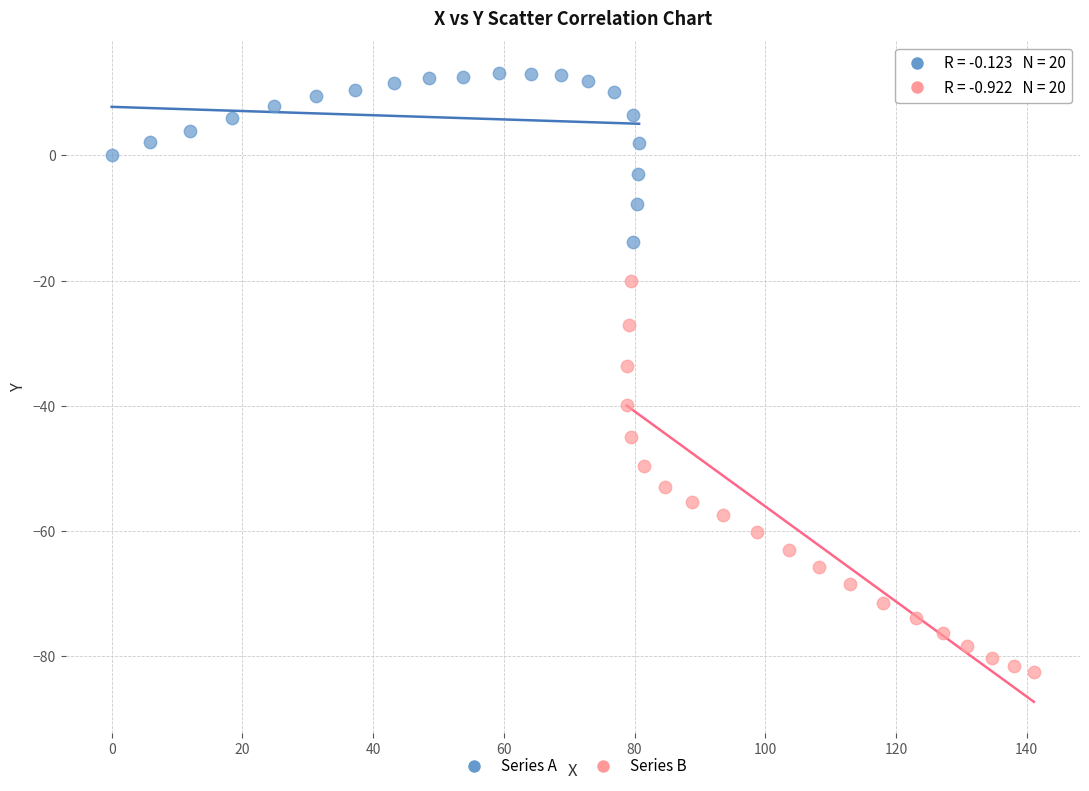

Which series contains the lowest Y value?

Series B